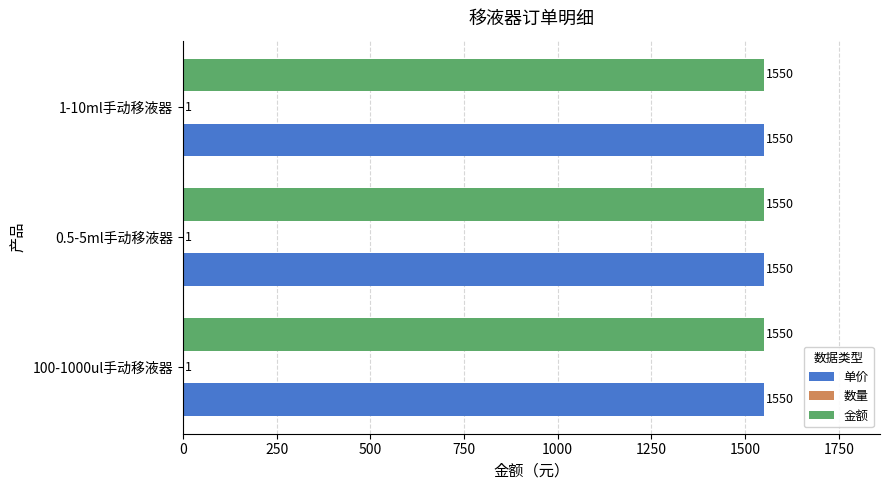

What is the greatest value displayed?

1550